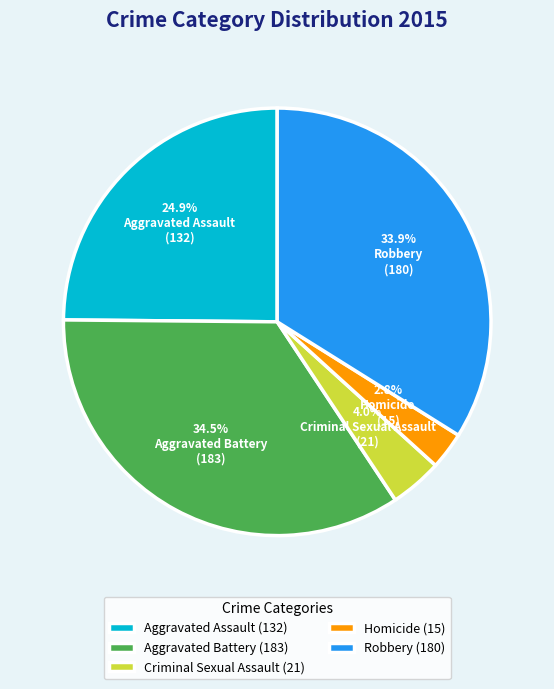

What is the total percentage of Aggravated Assault and Homicide?

27.7%